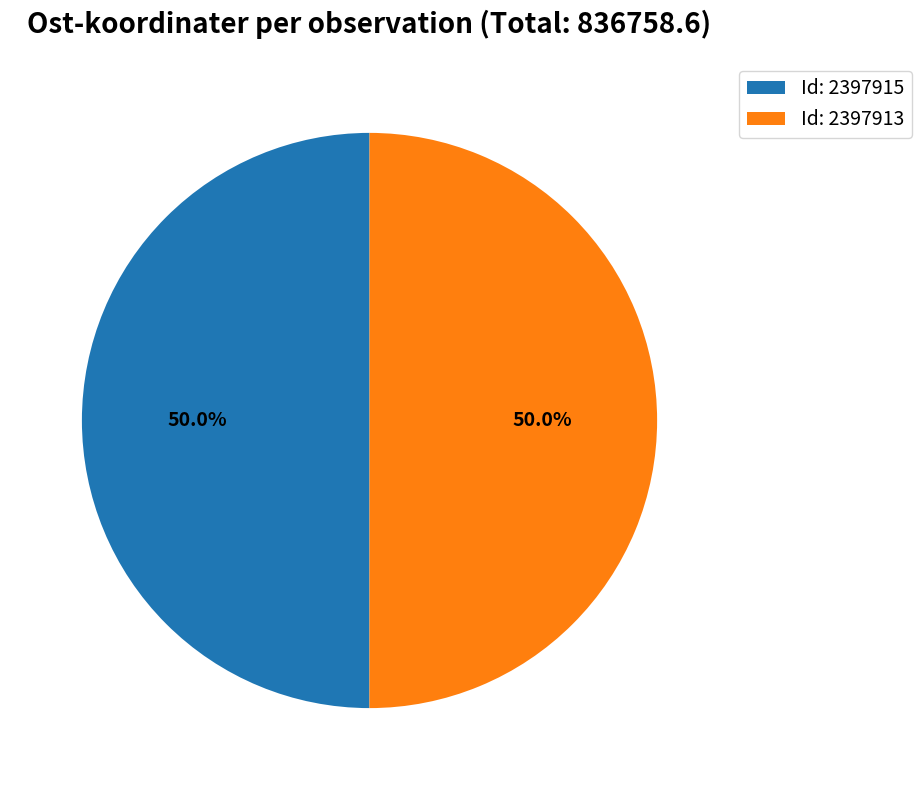

What percentage do Id: 2397915 and Id: 2397913 together represent?

100.0%